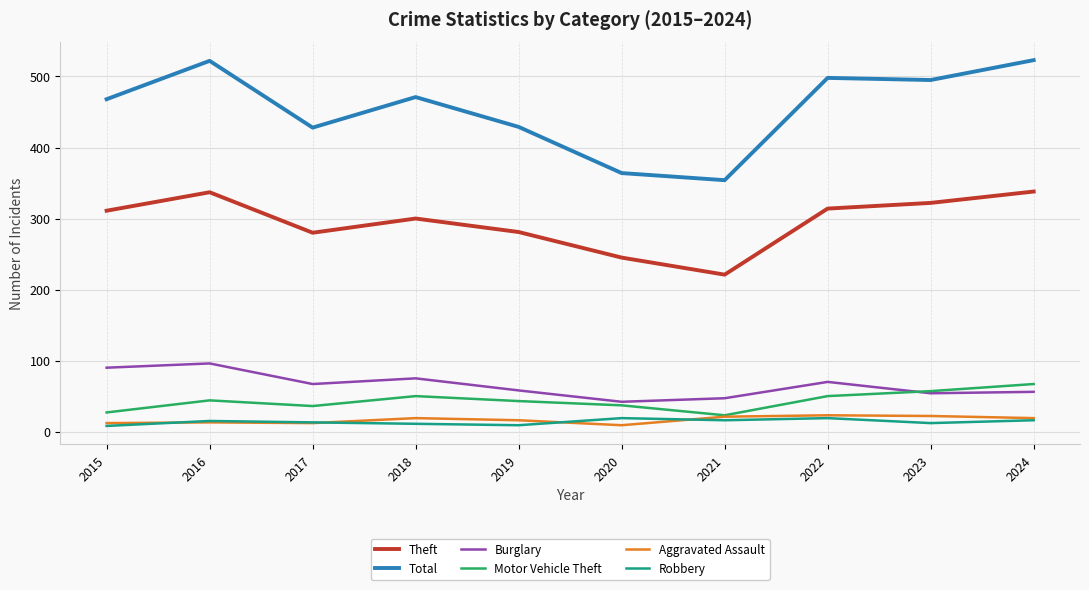

Which series has the widest spread of values?

Total